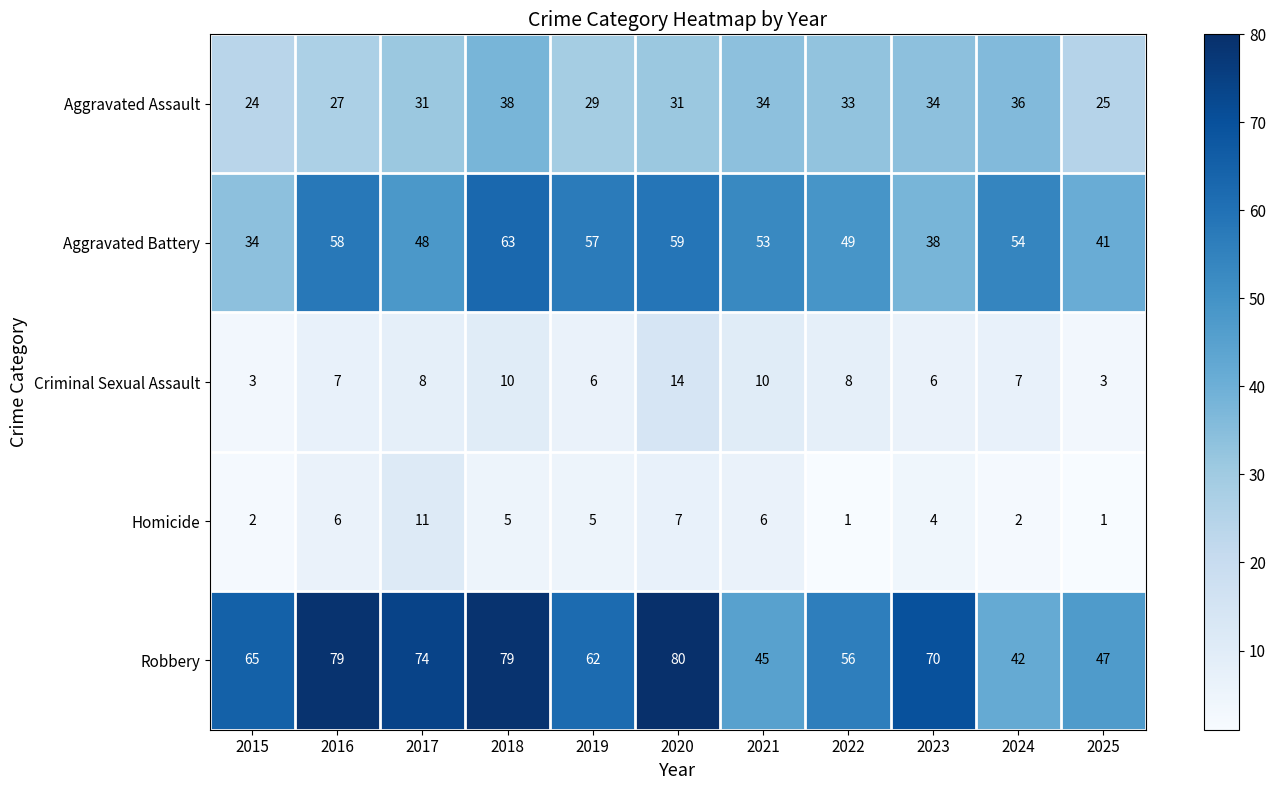

What is the difference between the Robbery values at 2017 and 2022?

18